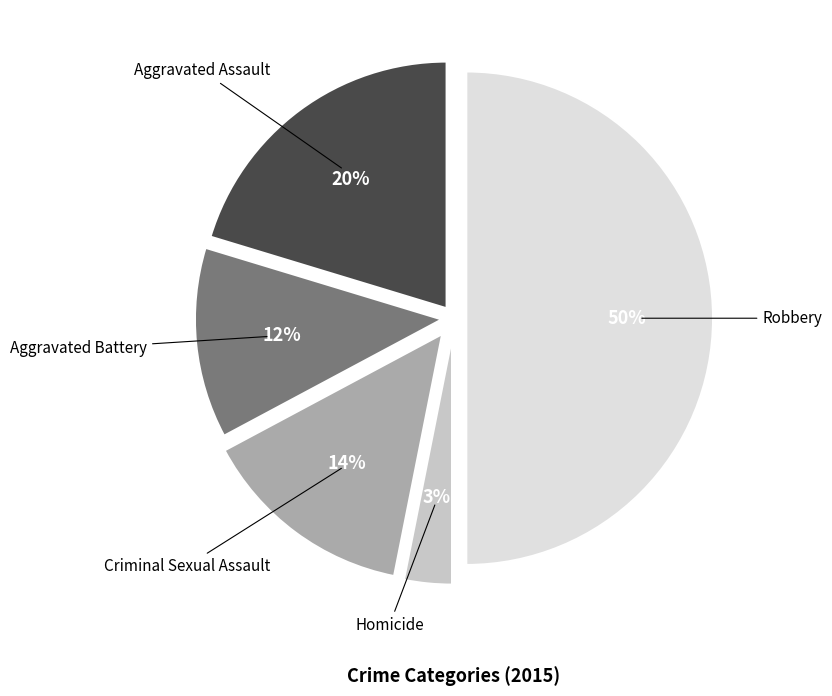

Is Homicide the majority of the pie?

No